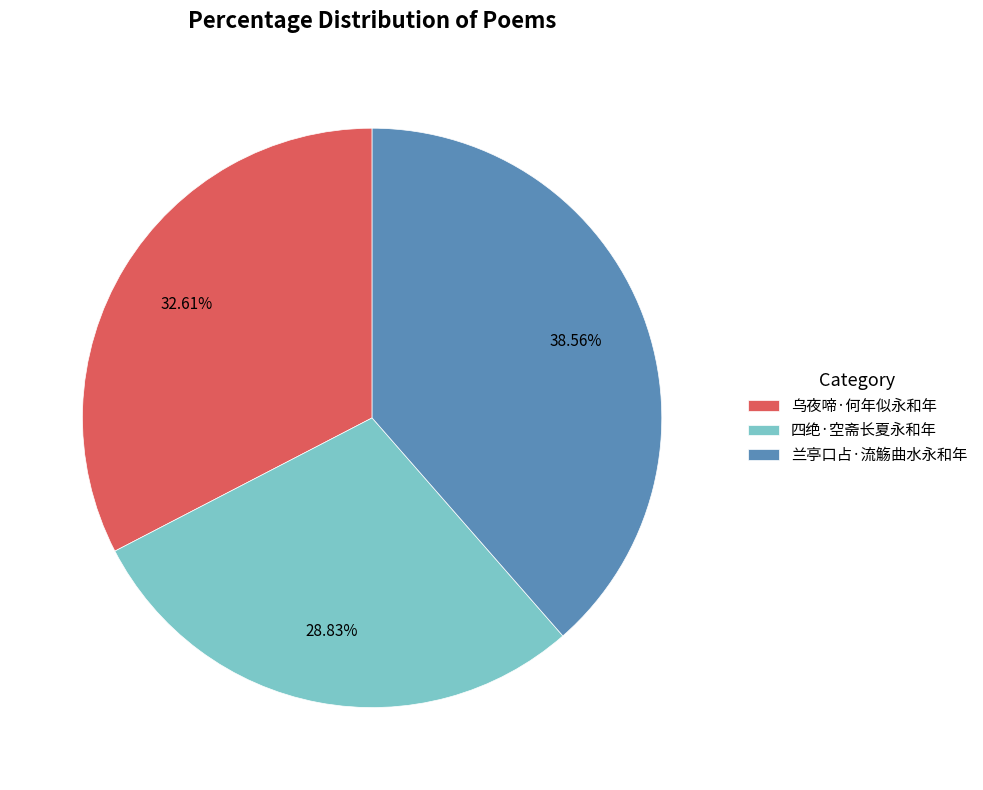

To the nearest percent, what is the combined percentage of 乌夜啼·何年似永和年 and 兰亭口占·流觞曲水永和年?

71%